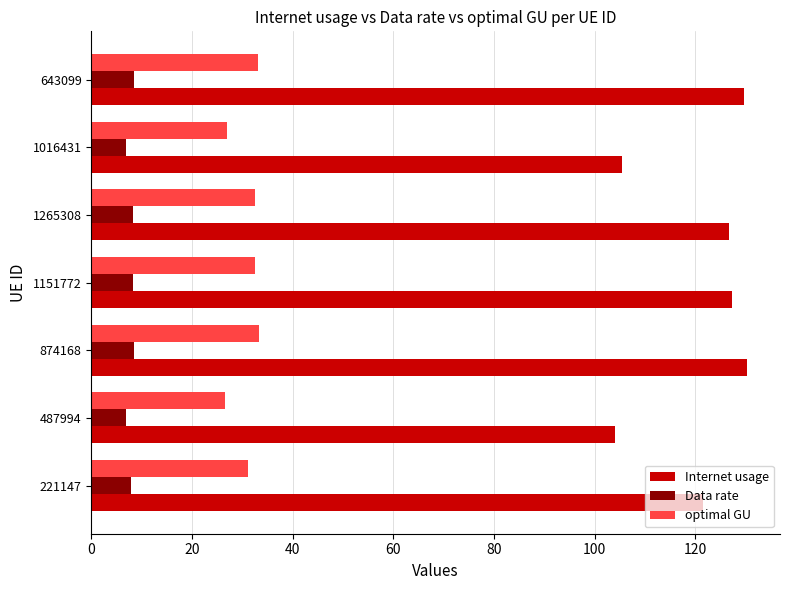

What is the greatest value displayed?

130.3